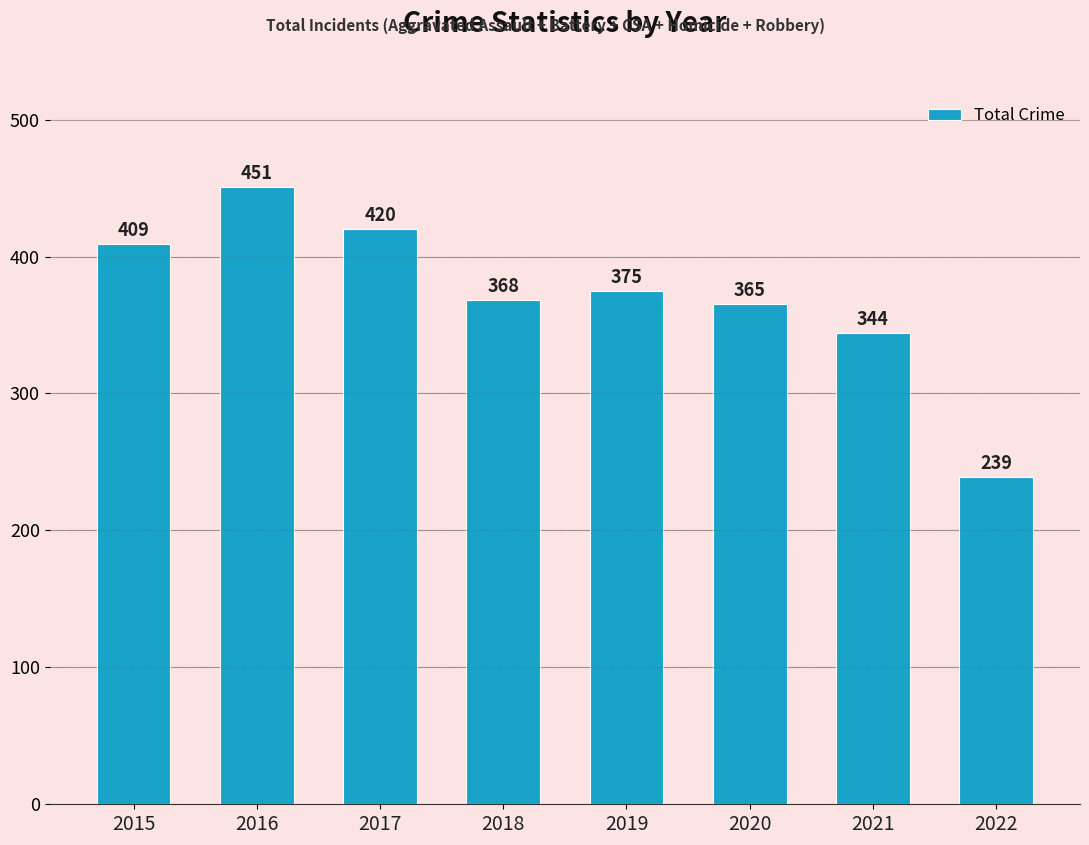

Which label corresponds to the largest value in the chart?

2016